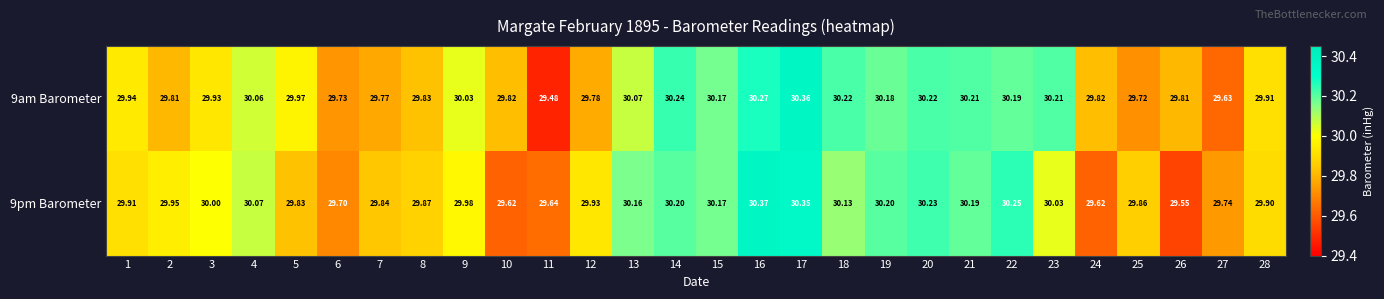

How many series are shown in this chart?

2